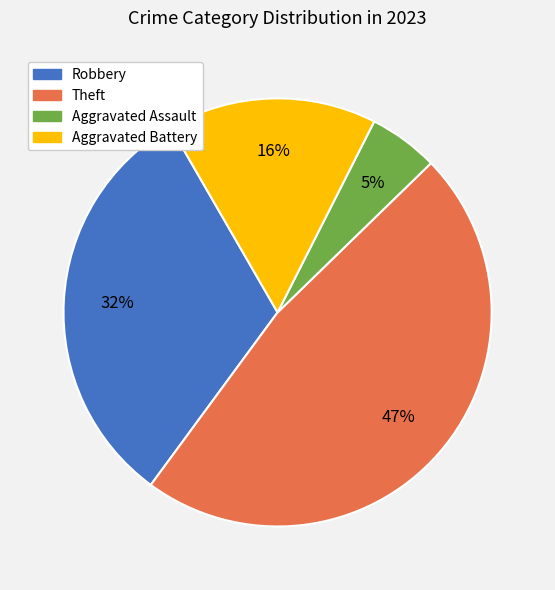

To the nearest percent, what is the combined percentage of Aggravated Battery and Theft?

63%